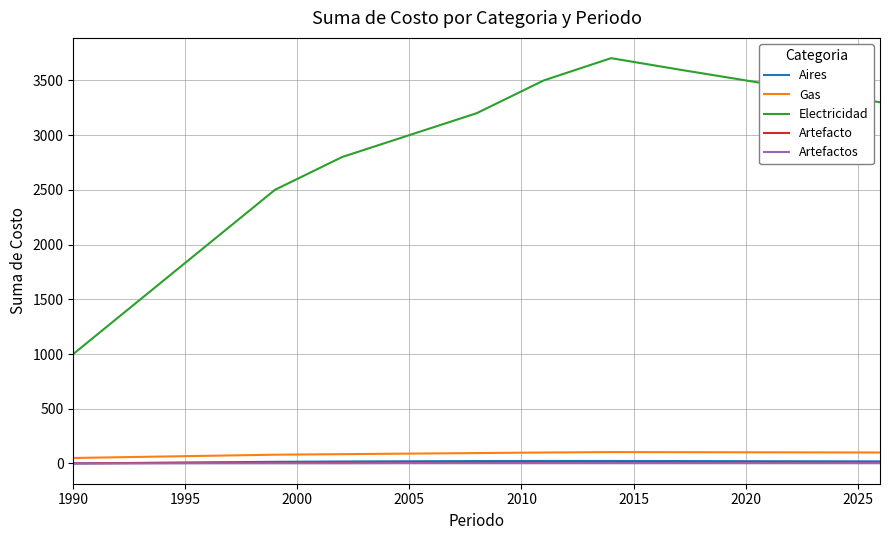

Which series has the largest total across all categories?

Electricidad